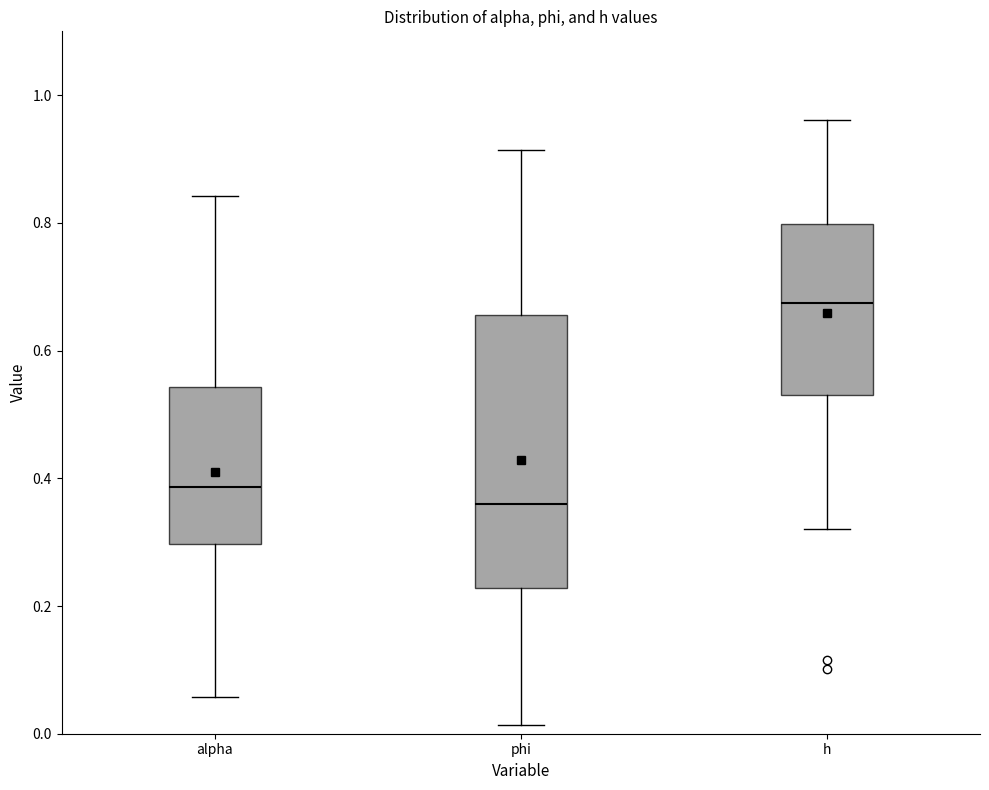

Where is the lower edge of the box for h on the y-axis? The values are not printed on the chart, so give them approximately, as read against the axis.

0.54